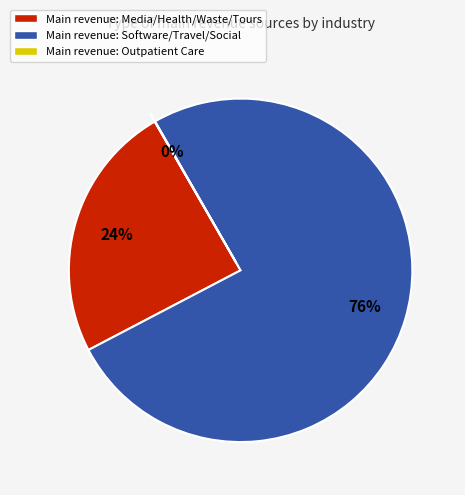

Is there a majority slice in this chart?

Yes